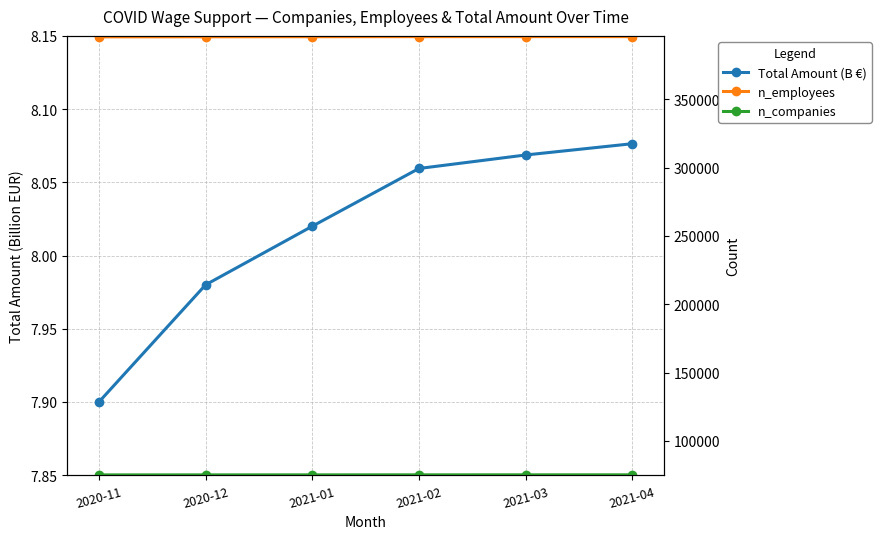

True or false: n_employees and n_companies cross at least once.

False